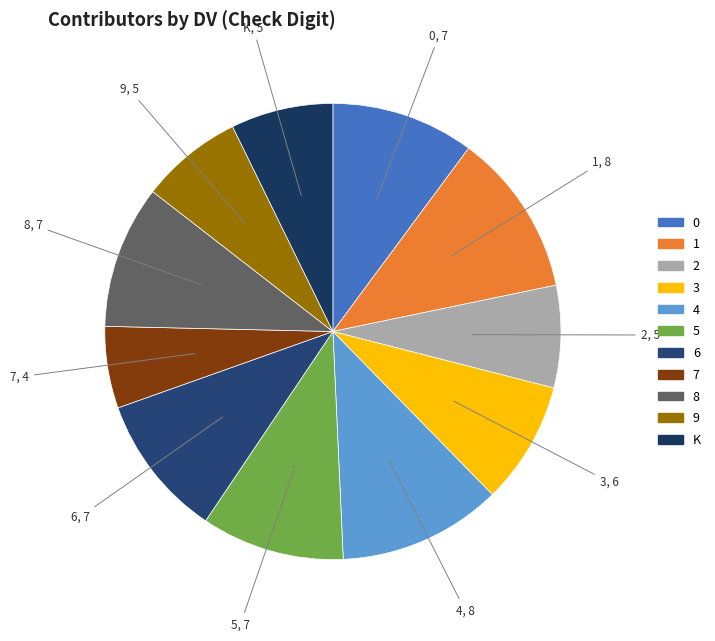

Is it true that 1 is 19% of the pie?

False